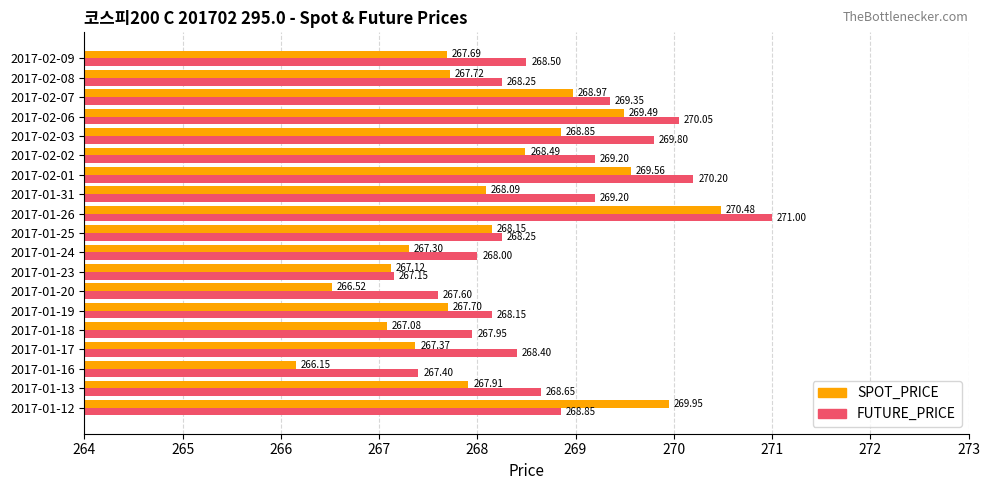

Which series has the widest spread of values?

SPOT_PRICE